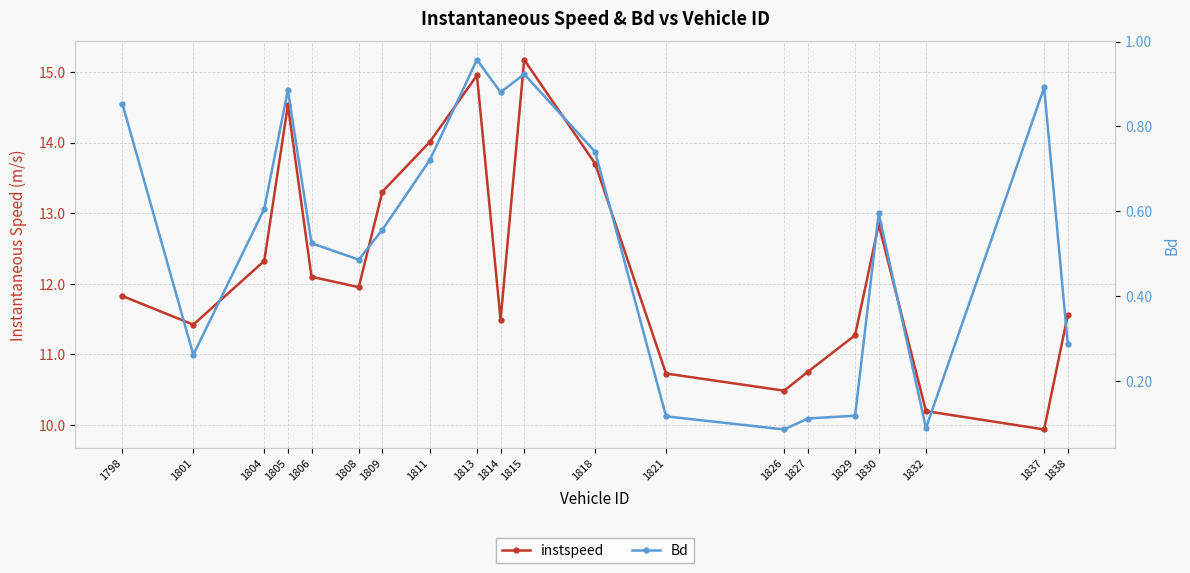

Reading left to right, transcribe all the data shown in this chart.

instspeed: 1798=11.8	1801=11.4	1804=12.3	1805=14.5	1806=12.1	1808=12.0	1809=13.3	1811=14.0	1813=14.9	1814=11.5	1815=15.2	1818=13.7	1821=10.7	1826=10.5	1827=10.8	1829=11.3	1830=12.8	1832=10.2	1837=9.9	1838=11.6
Bd: 1798=0.9	1801=0.3	1804=0.6	1805=0.9	1806=0.5	1808=0.5	1809=0.6	1811=0.7	1813=1.0	1814=0.9	1815=0.9	1818=0.7	1821=0.1	1826=0.1	1827=0.1	1829=0.1	1830=0.6	1832=0.1	1837=0.9	1838=0.3